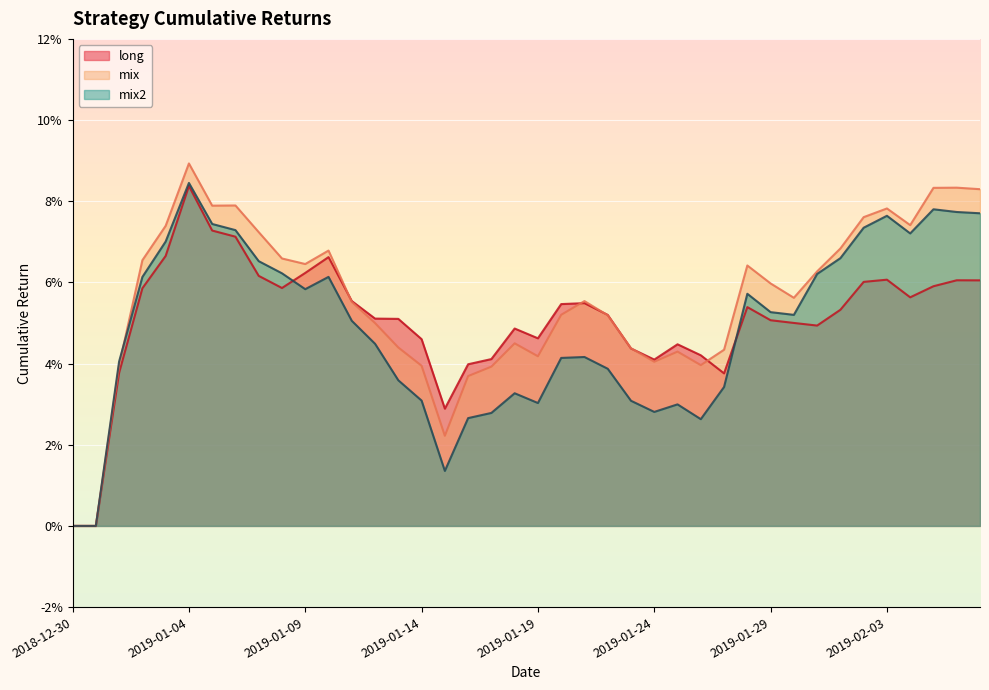

Which series has the largest total across all categories?

mix